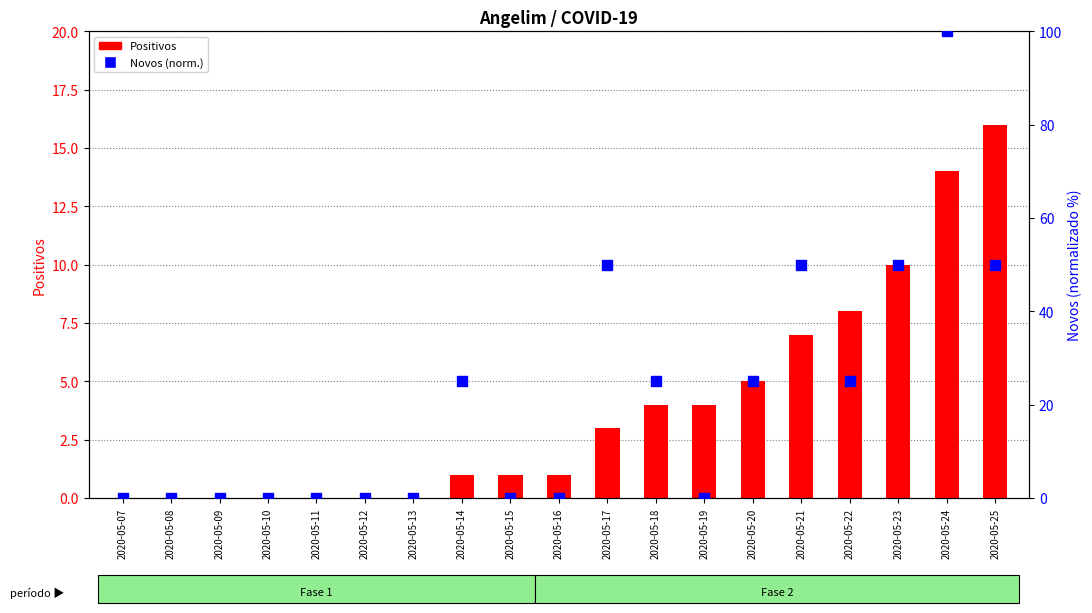

Which series reaches the minimum Y coordinate?

Positivos